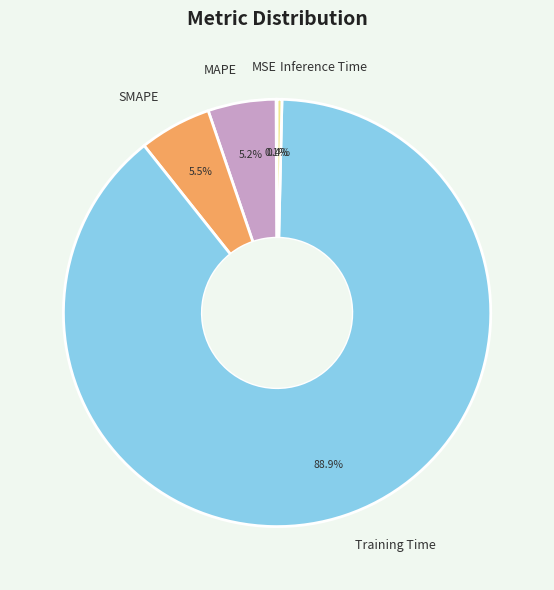

Does SMAPE account for over 50% of the chart?

No